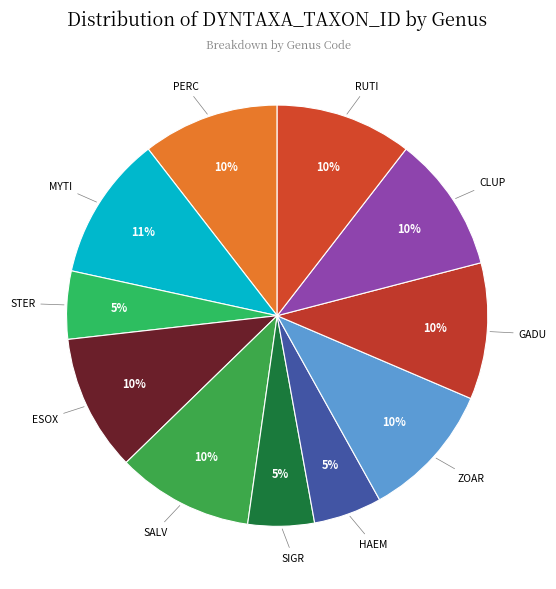

The CLUP slice represents 10% of the pie. True or false?

True